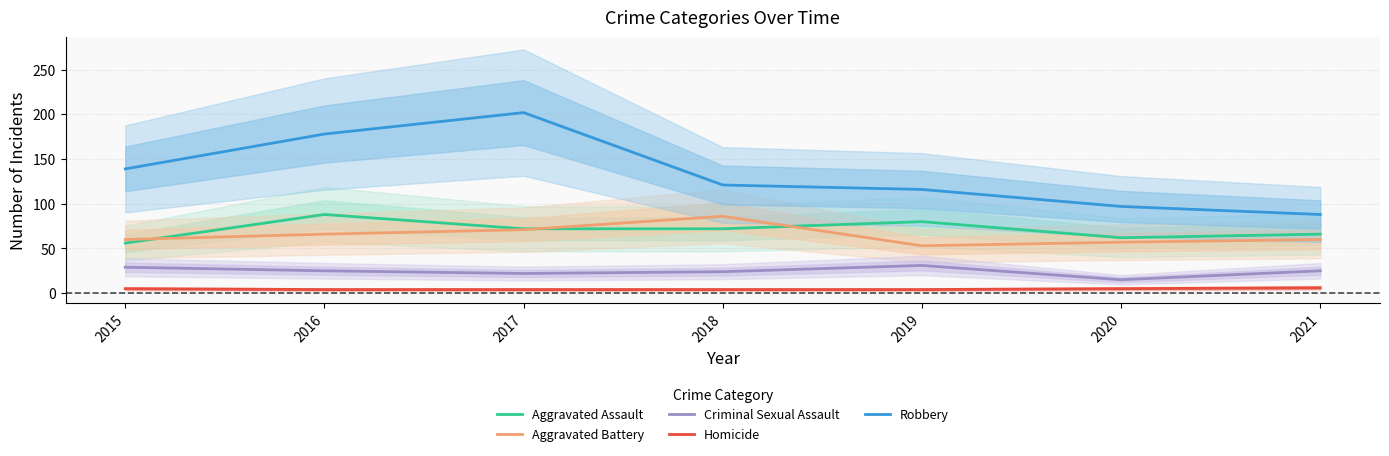

What is the difference between the highest and lowest values at 2019?

112